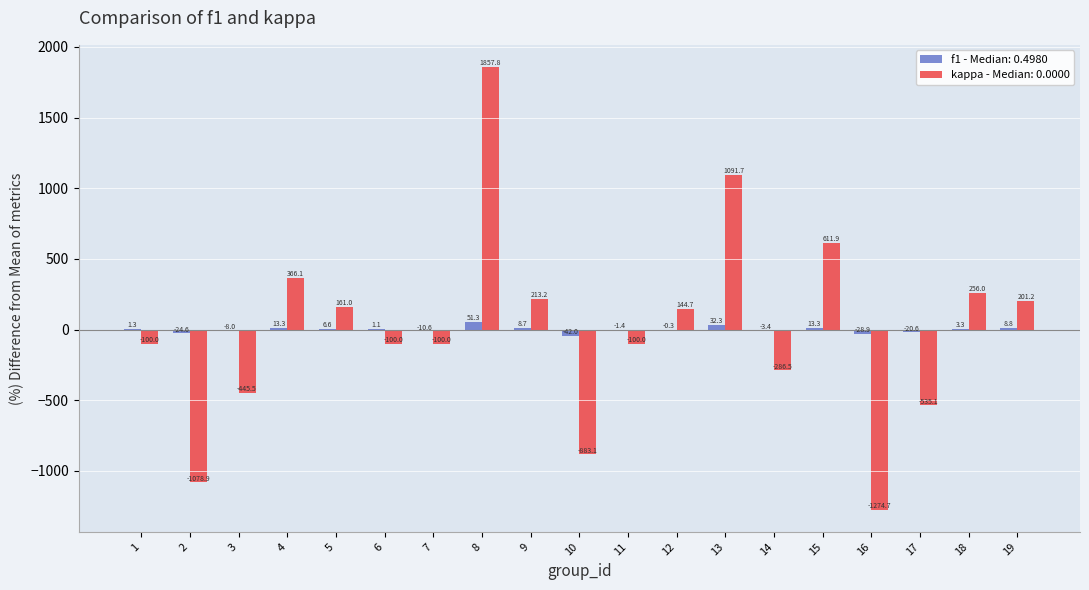

How many series are shown in this chart?

2